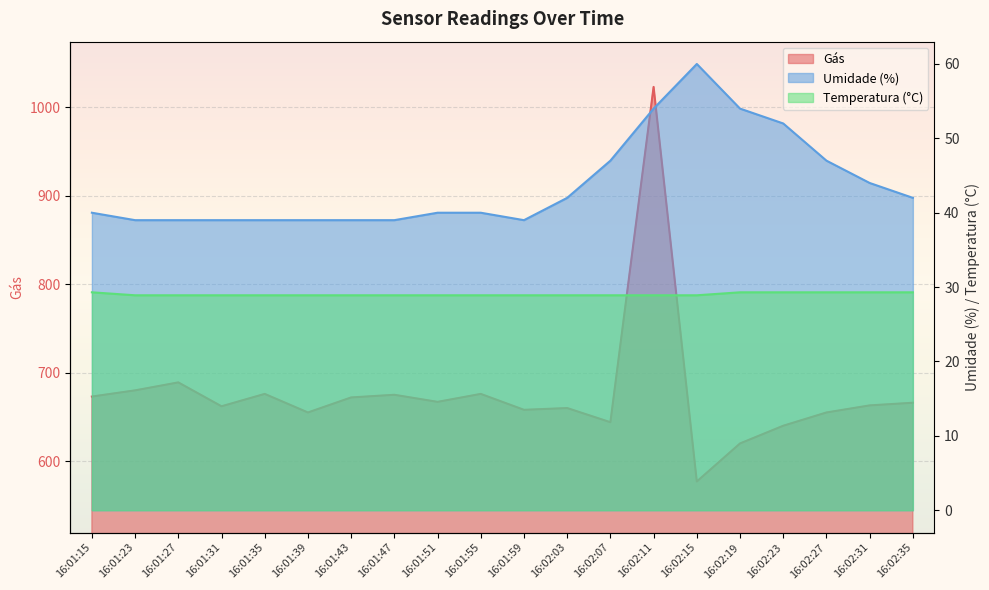

At how many categories does at least one series exceed 670?

8